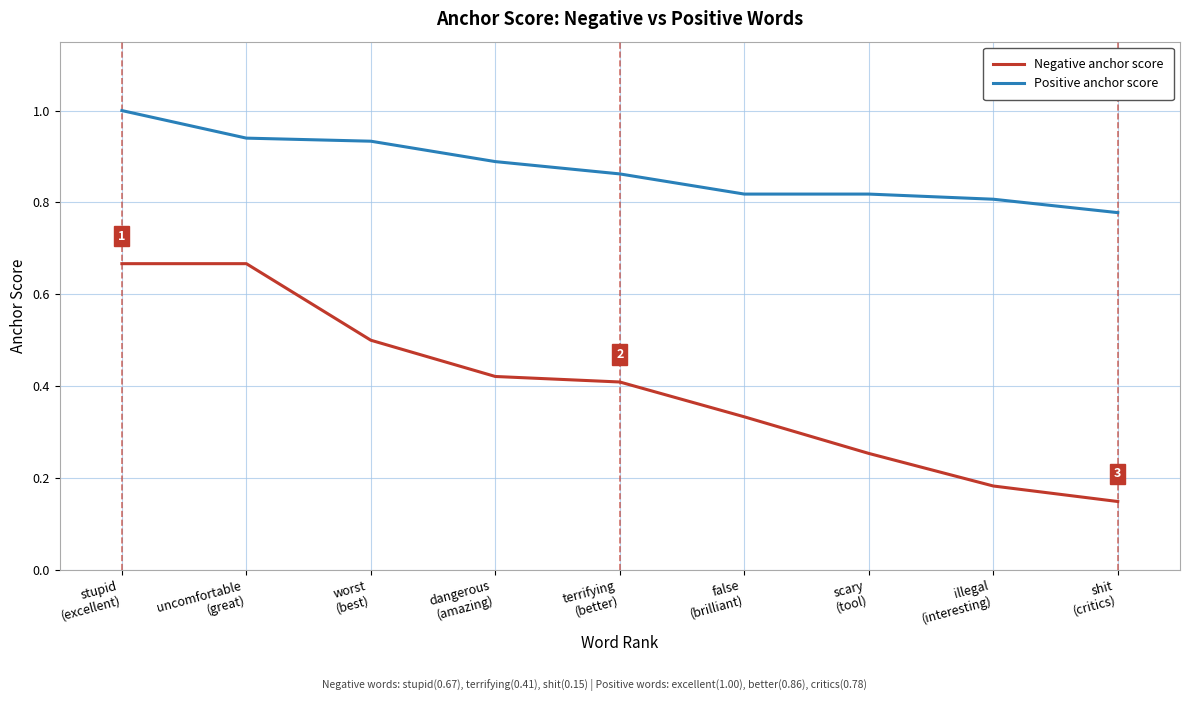

What is the maximum value shown in the chart?

1.0